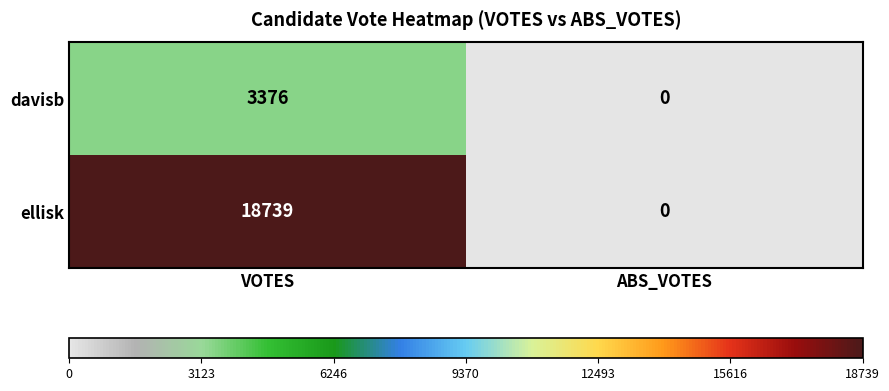

Rank the series by their average value, from lowest to highest.

davisb, ellisk